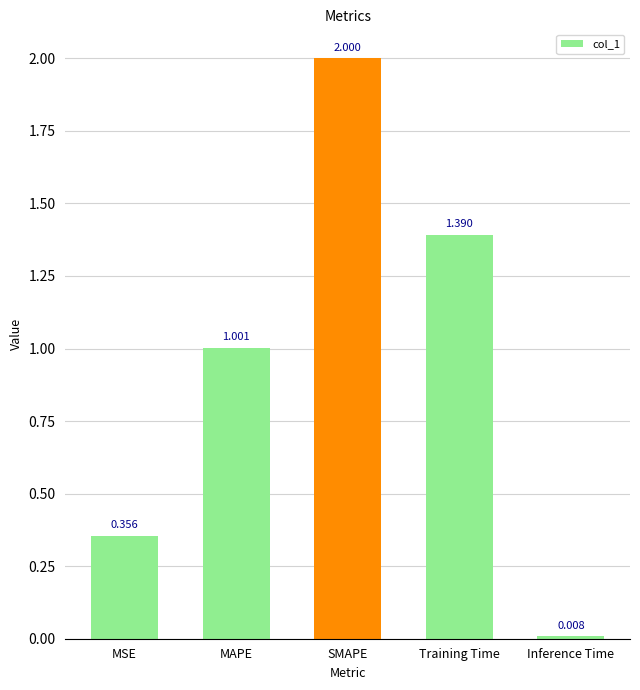

Where does the data first go above 1?

MAPE